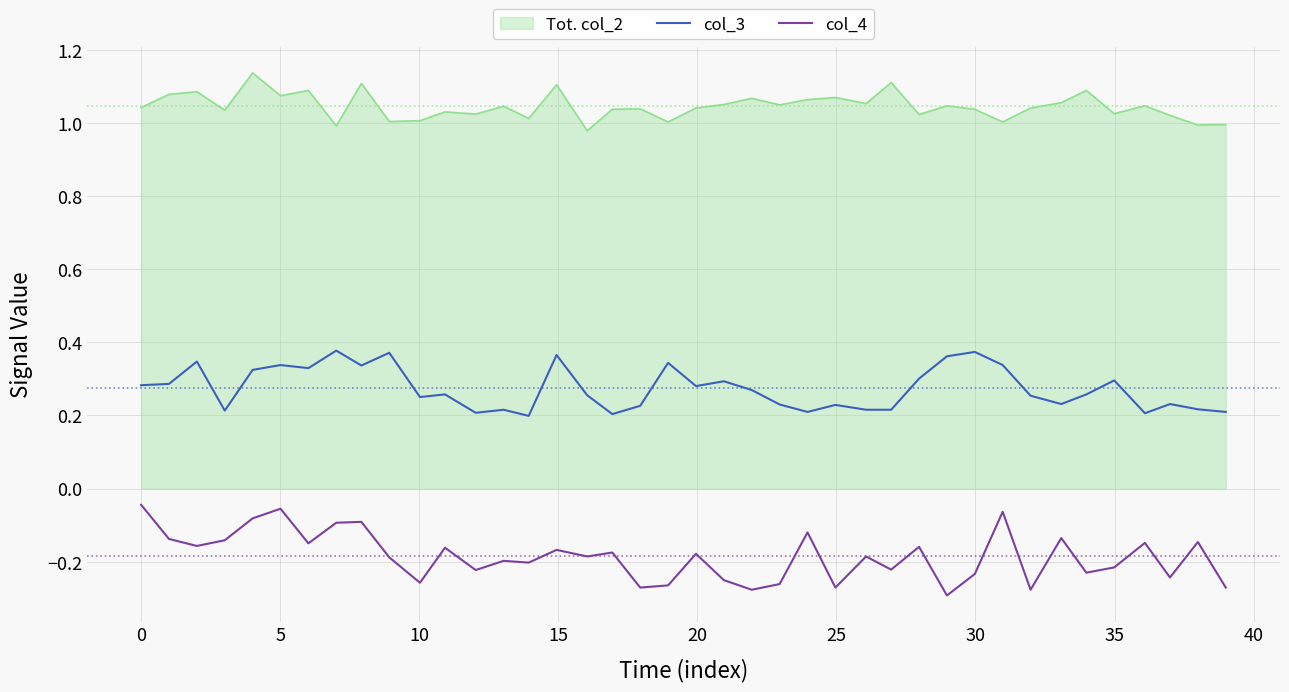

Which series has the largest total across all categories?

Tot. col_2